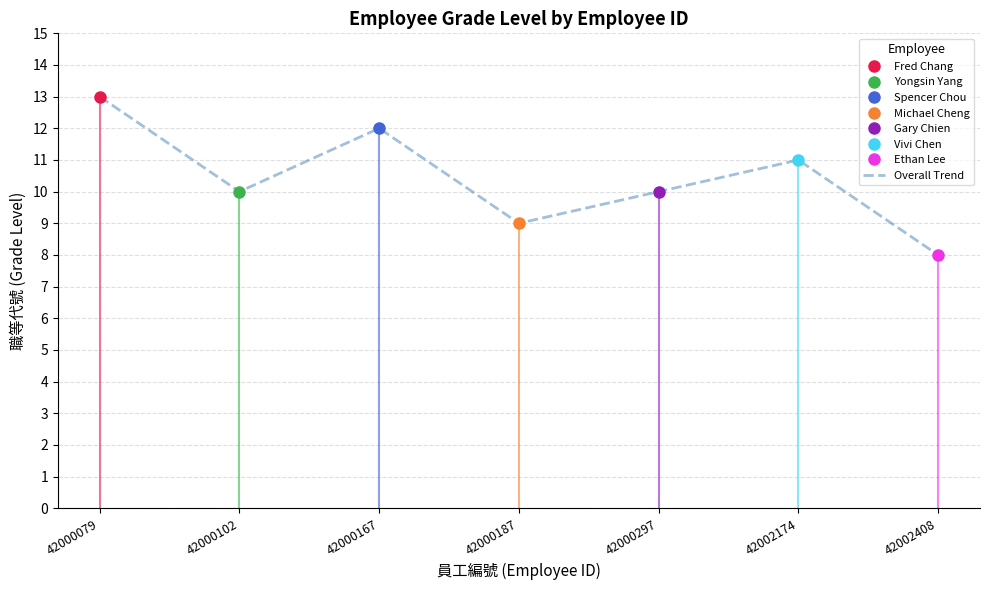

Count the number of categories in the chart.

7